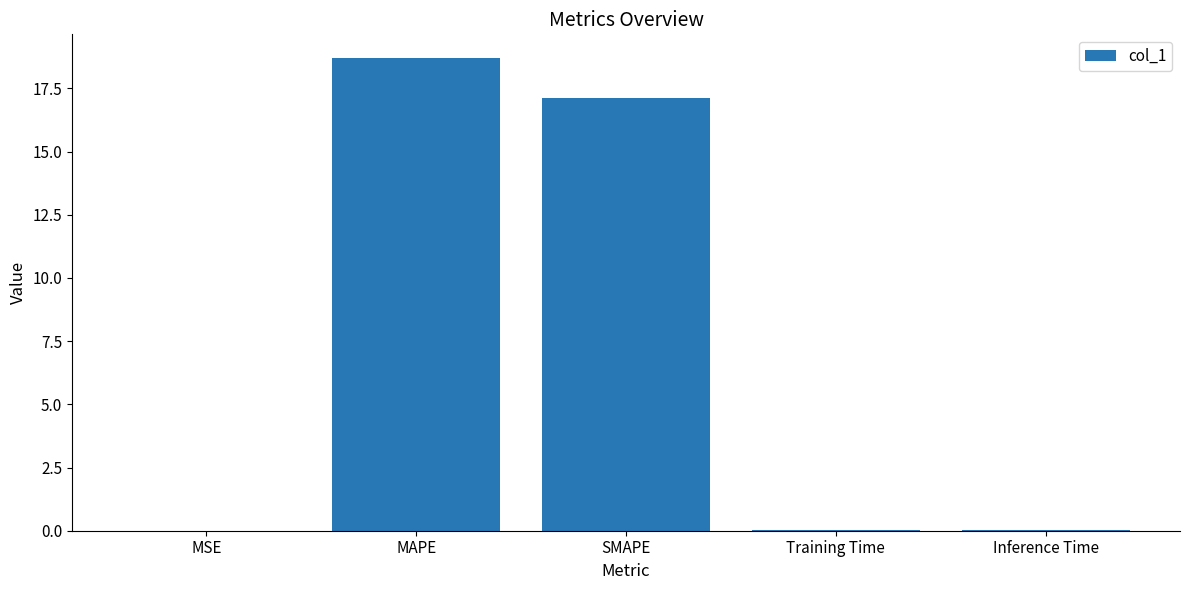

Is it true that the value at MAPE is 28.4?

False